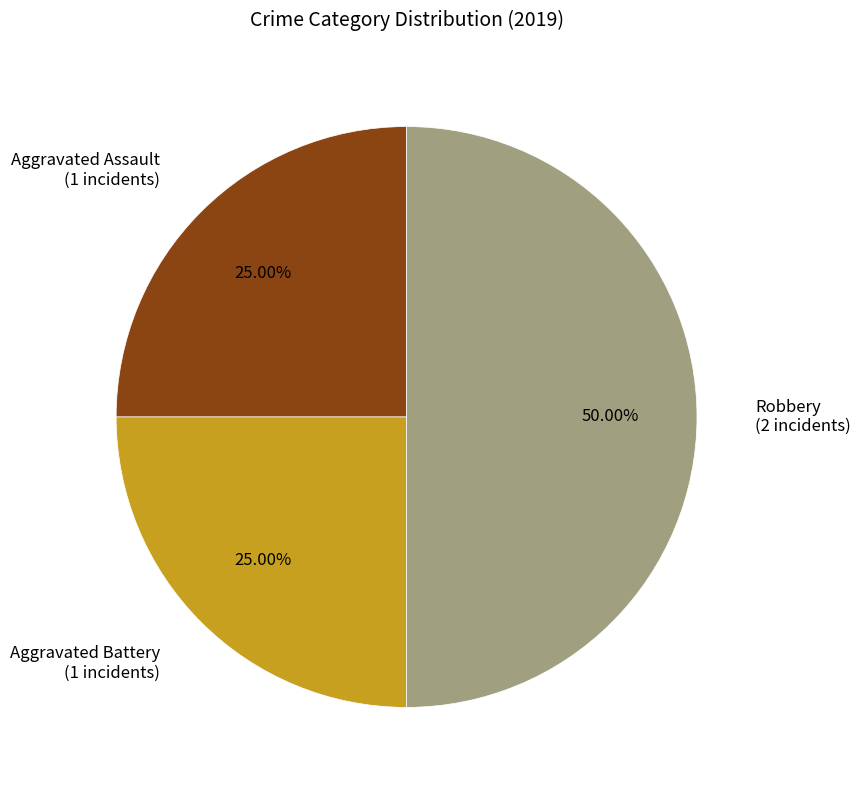

Combined, do Aggravated Assault and Robbery account for over 50%?

Yes